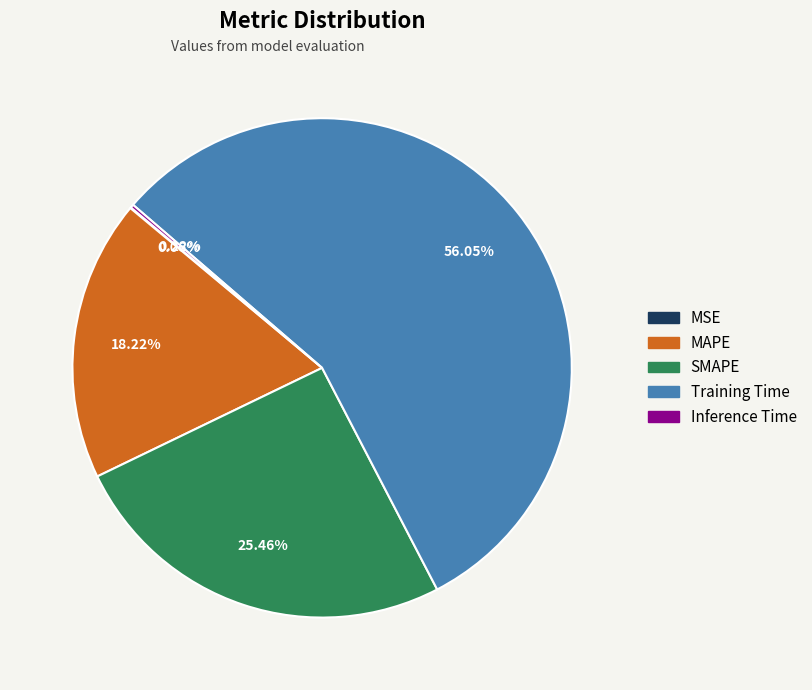

Does MAPE represent more than half of the total?

No